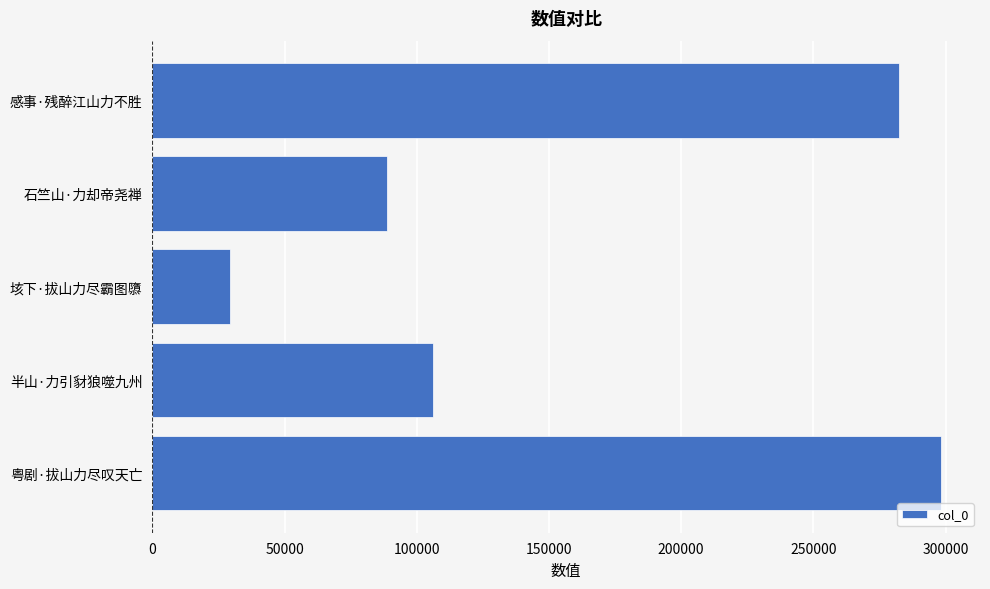

Between 石竺山·力却帝尧禅 and 粤剧·拔山力尽叹天亡, which is larger?

粤剧·拔山力尽叹天亡